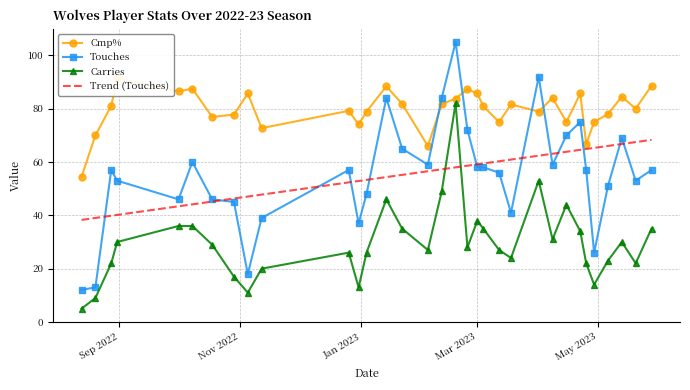

True or false: Touches and Carries cross at least once.

False